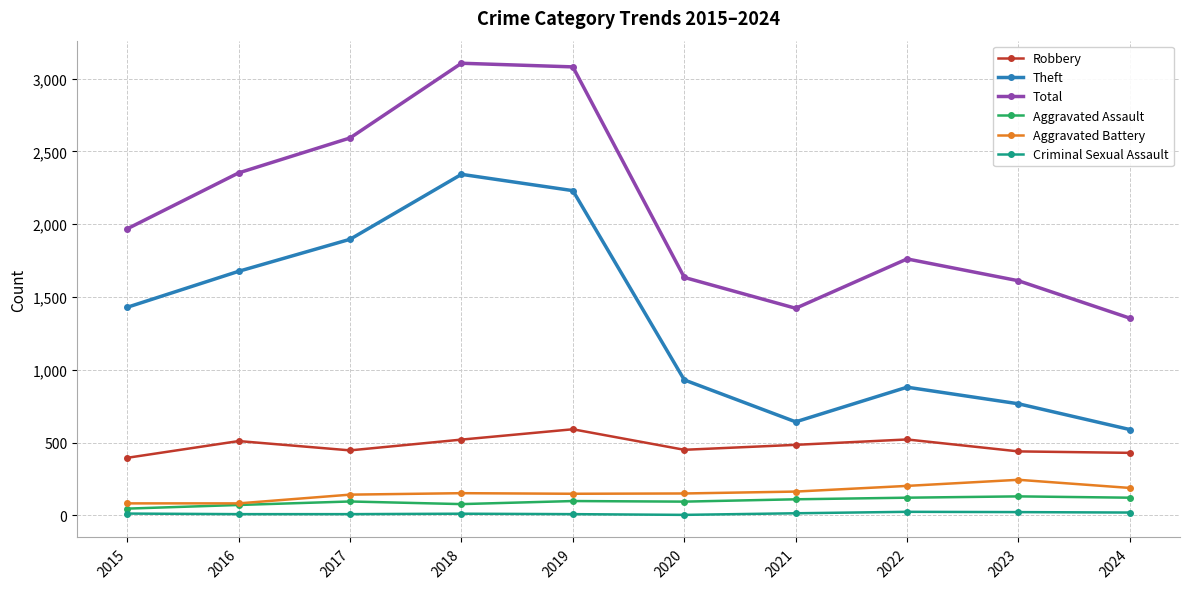

True or false: Aggravated Assault and Criminal Sexual Assault intersect in this chart.

False